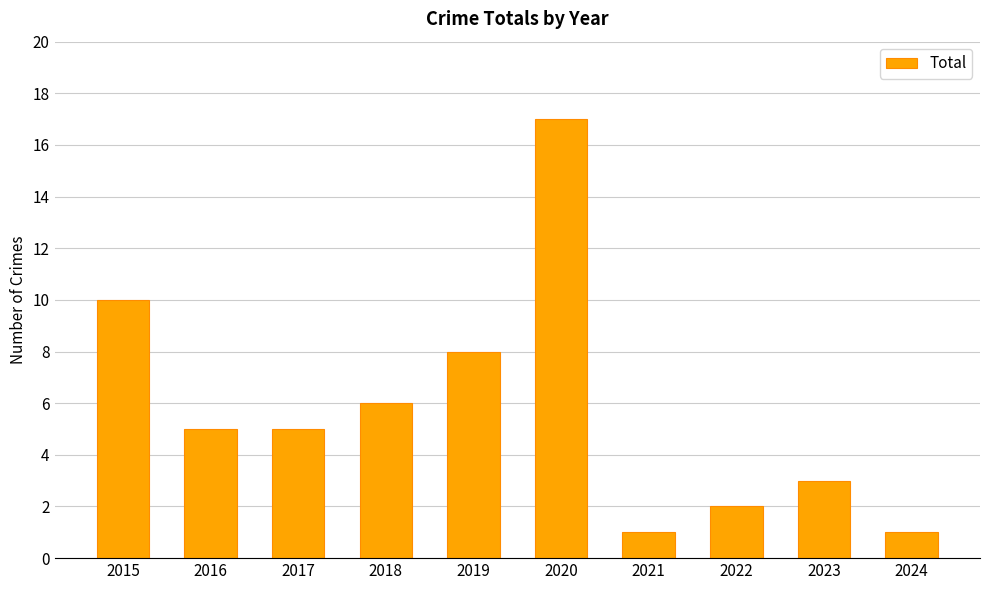

Count the number of categories in the chart.

10